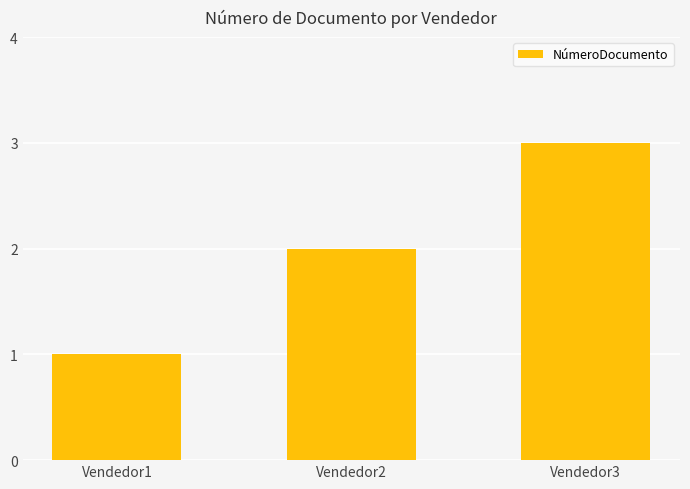

The value at Vendedor3 is 5. True or false?

False